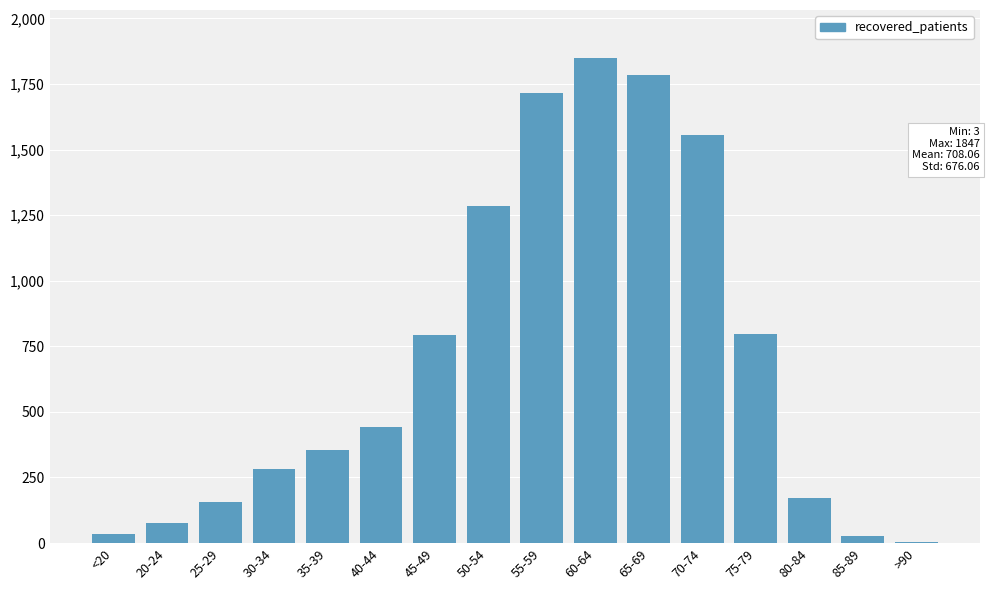

Are the bars grouped side by side (vs. stacked)?

No